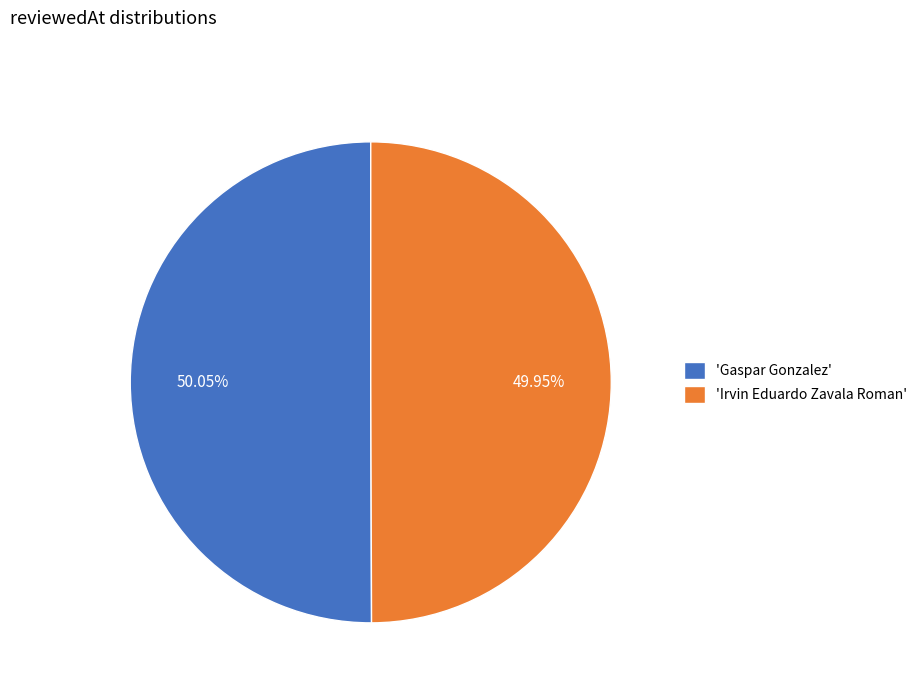

Do 'Gaspar Gonzalez' and 'Irvin Eduardo Zavala Roman' together represent more than half of the pie?

Yes